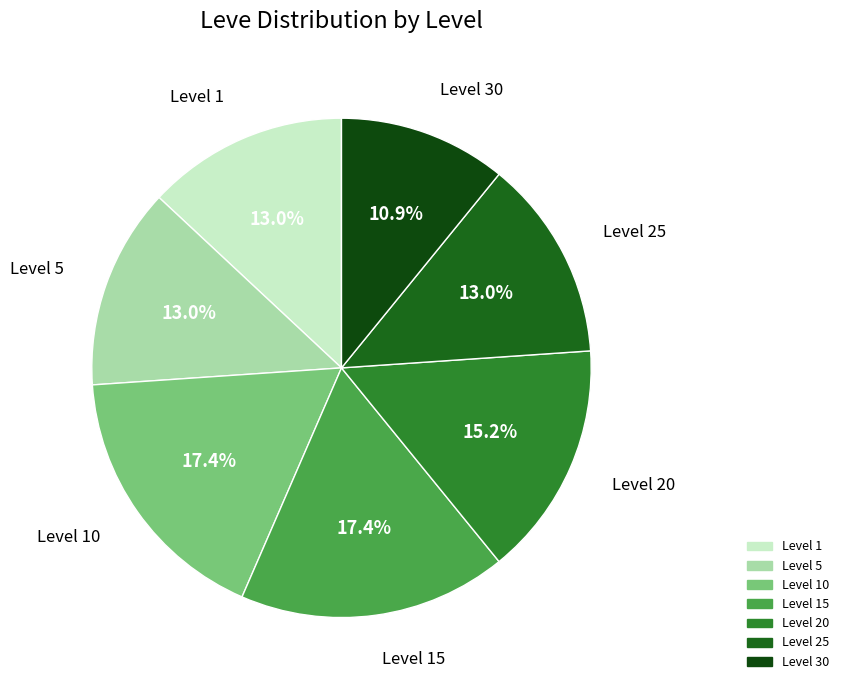

How many segments does this pie chart have?

7